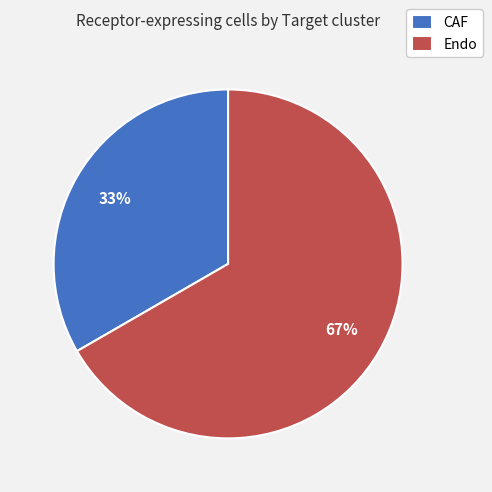

To the nearest percent, what percentage of the pie is Endo?

67%